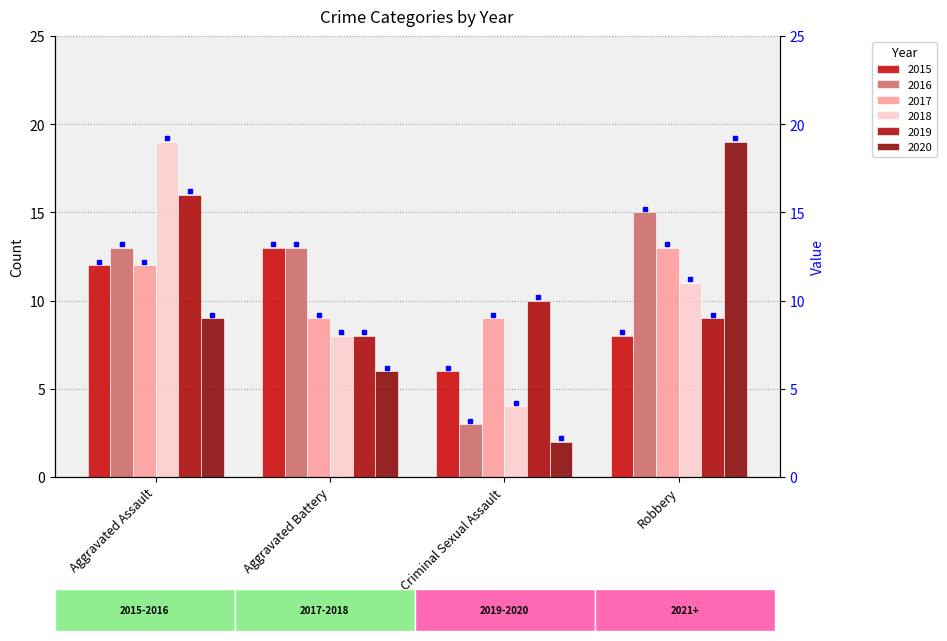

Rank the series by their maximum value, from lowest to highest.

2015, 2017, 2016, 2019, 2018, 2020